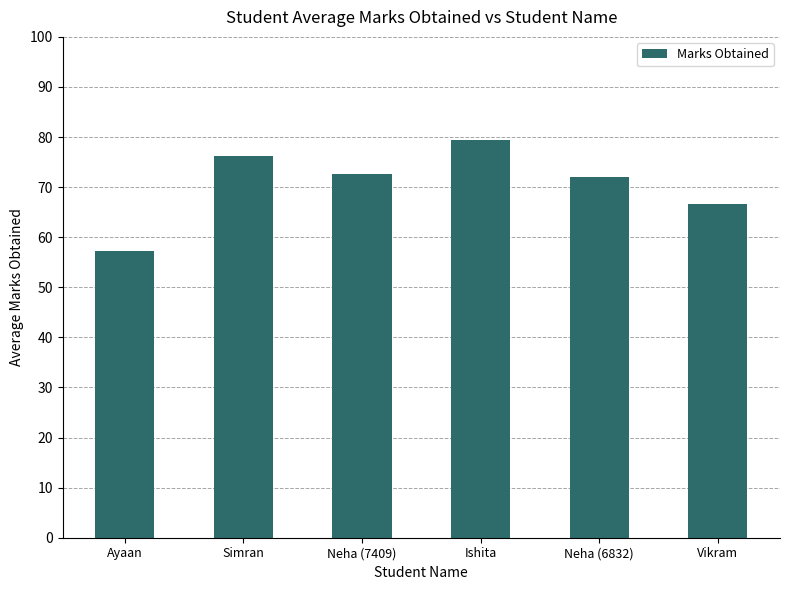

What is the minimum value shown in the chart?

57.2